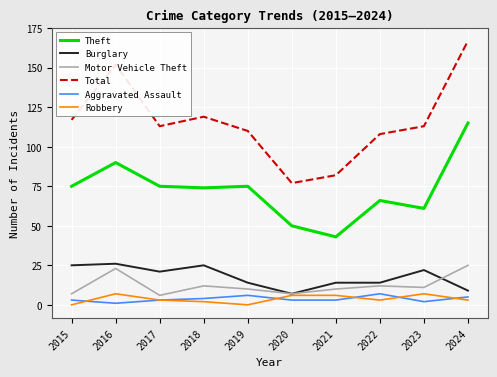

What is the average value of the Aggravated Assault series?

4